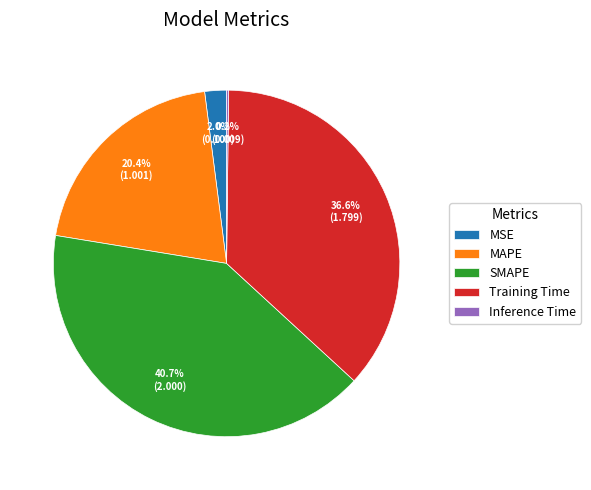

The MAPE slice represents 30% of the pie. True or false?

False